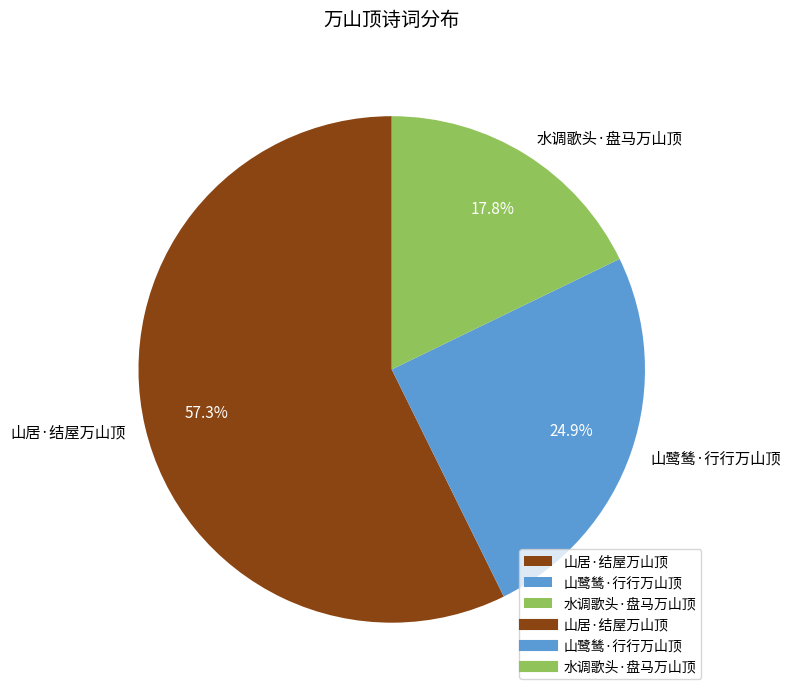

Which category accounts for the majority?

山居·结屋万山顶